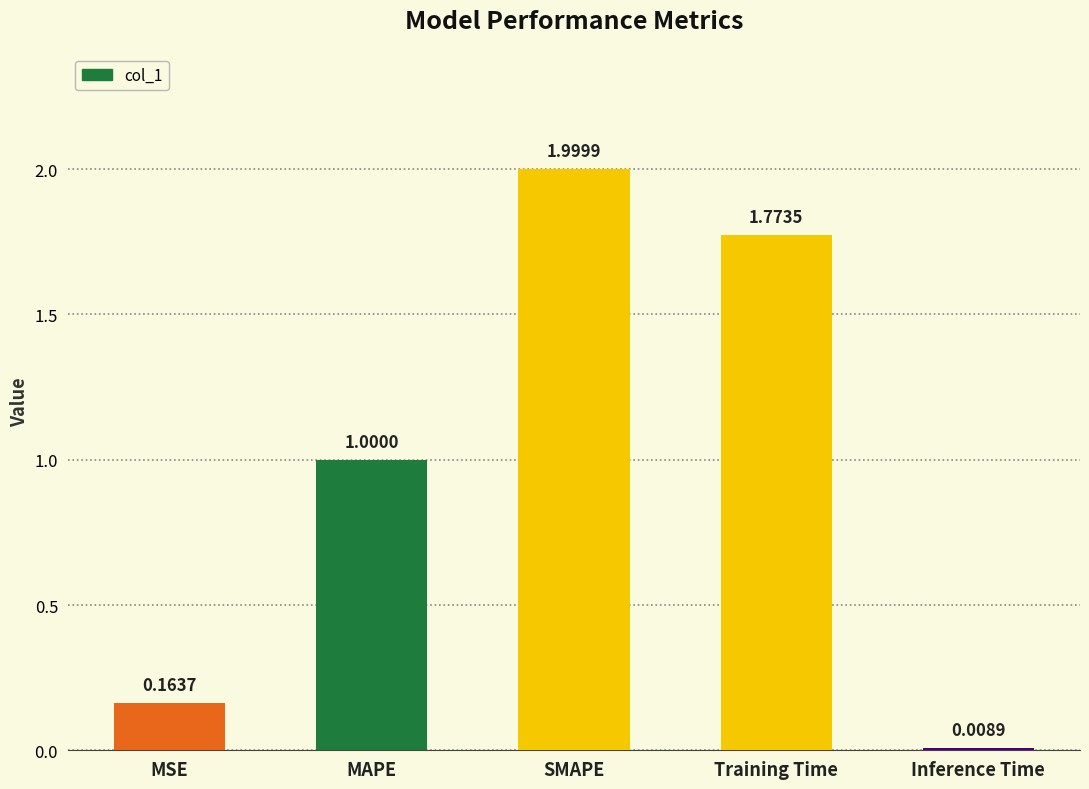

Which has a higher value, Inference Time or SMAPE?

SMAPE